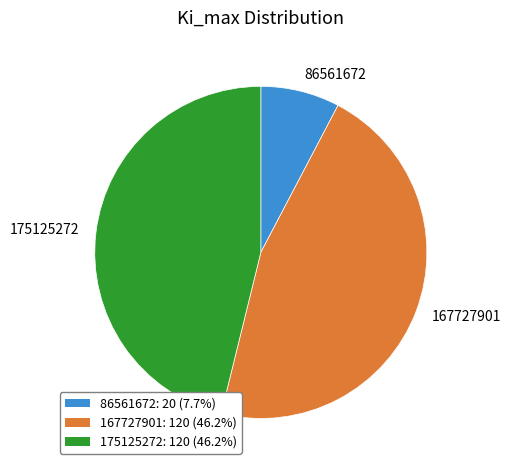

Which category has the smallest portion of the pie?

86561672